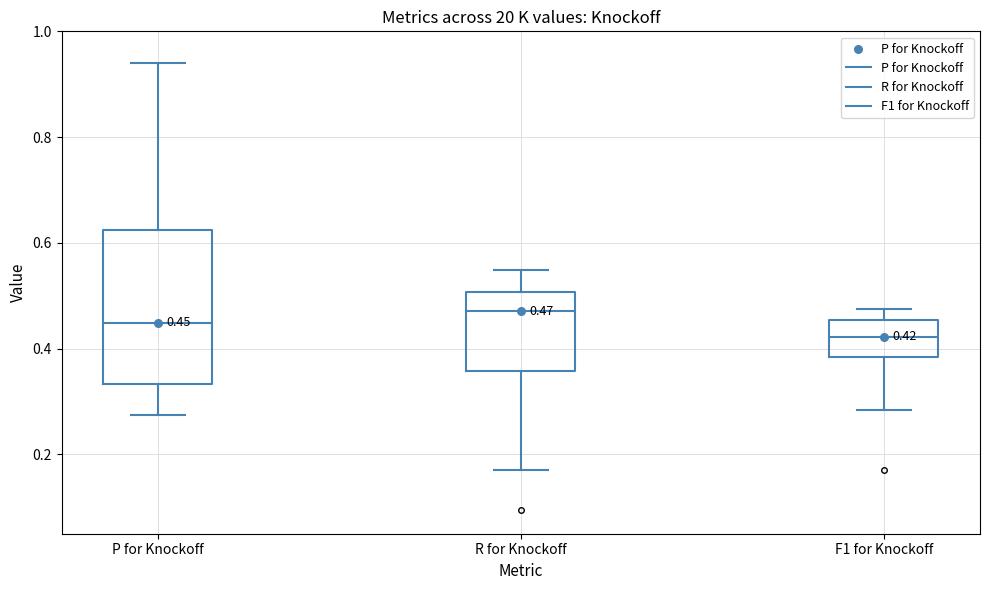

Which box has the highest median line?

R for Knockoff